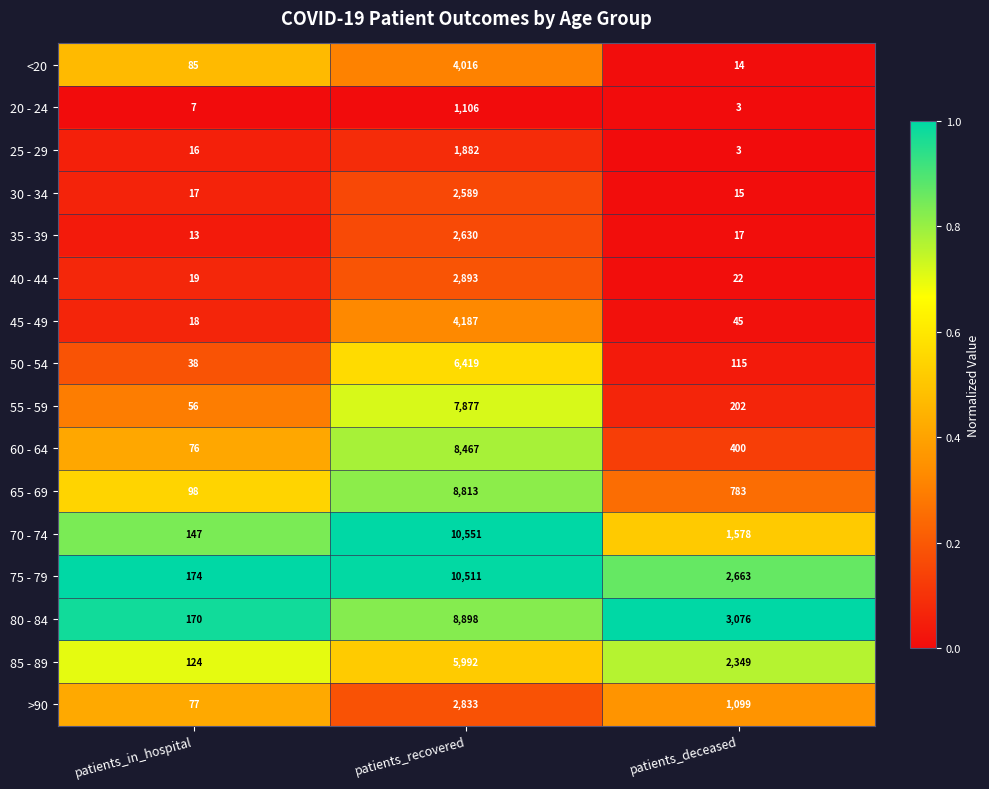

Which series changed the most between patients_in_hospital and patients_recovered?

70 - 74